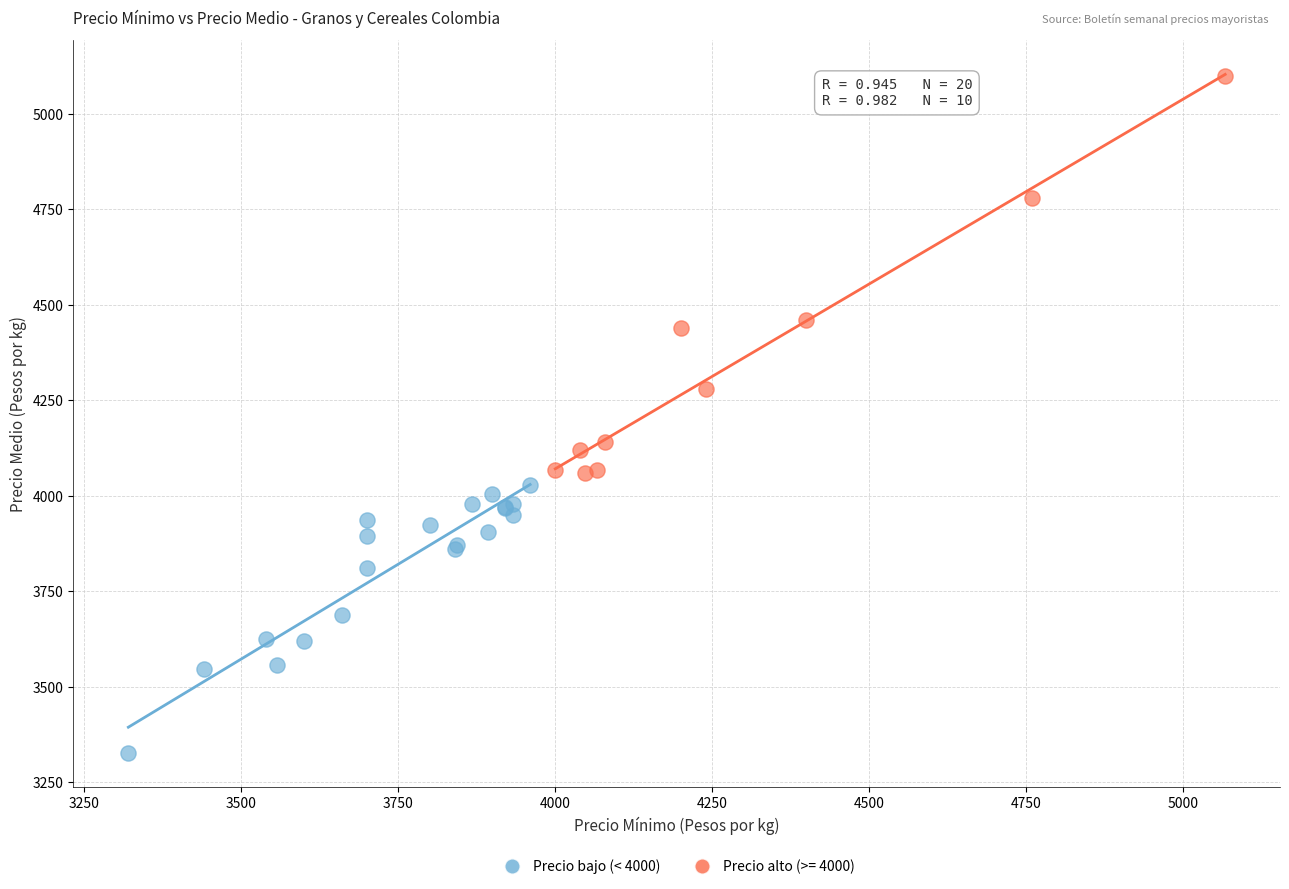

Which series has the widest spread of Y values?

Precio alto (>= 4000)